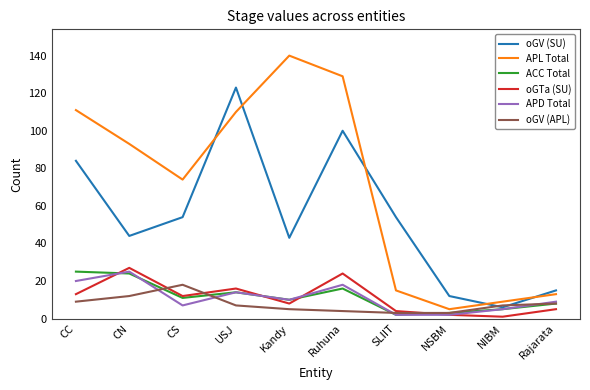

Between which two adjacent categories do APL Total and oGV (SU) first intersect?

CS and USJ